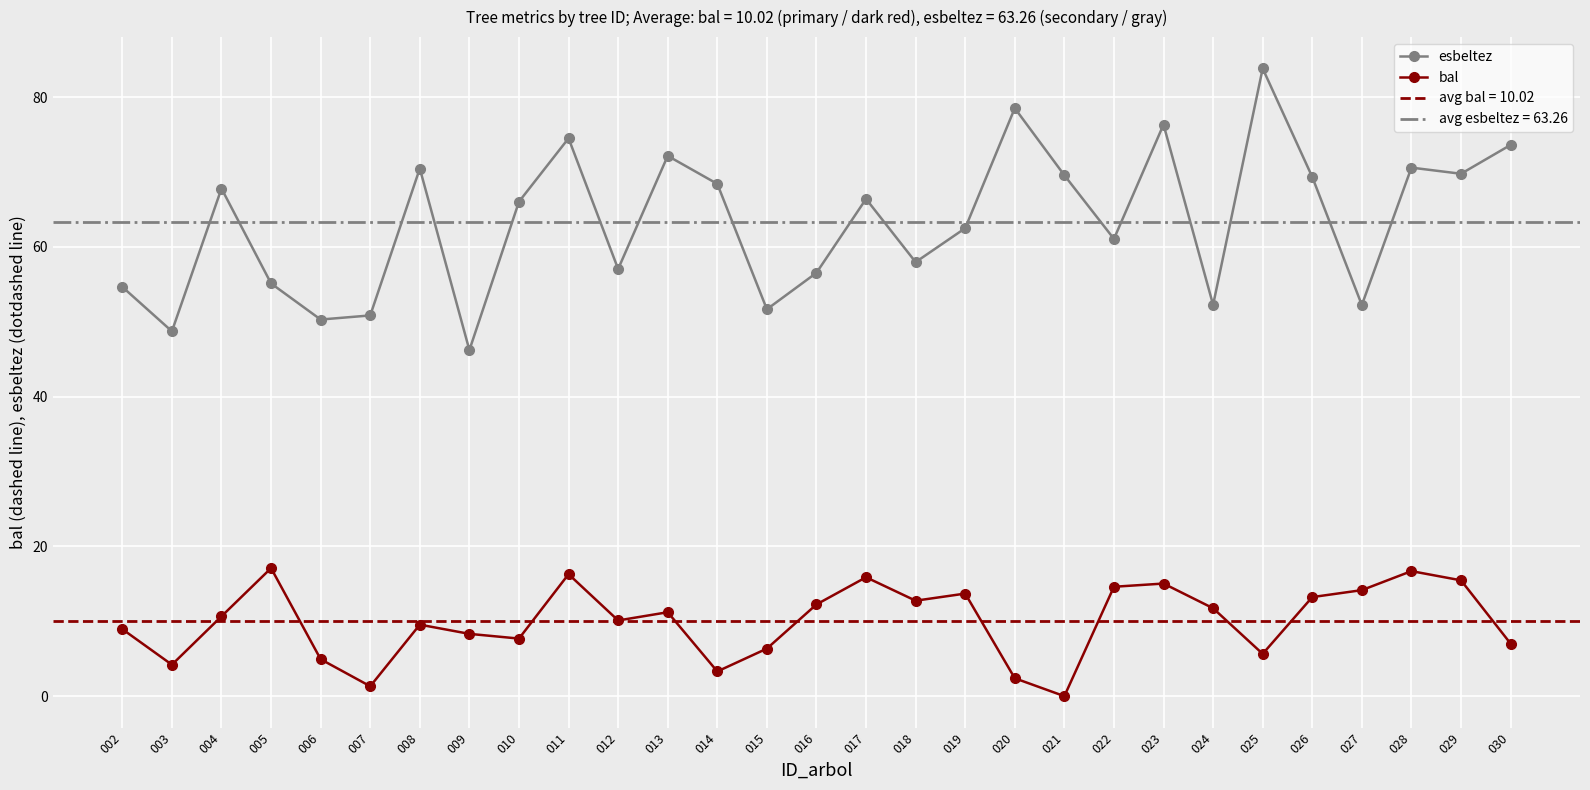

Where does the bal series first go above 10?

004